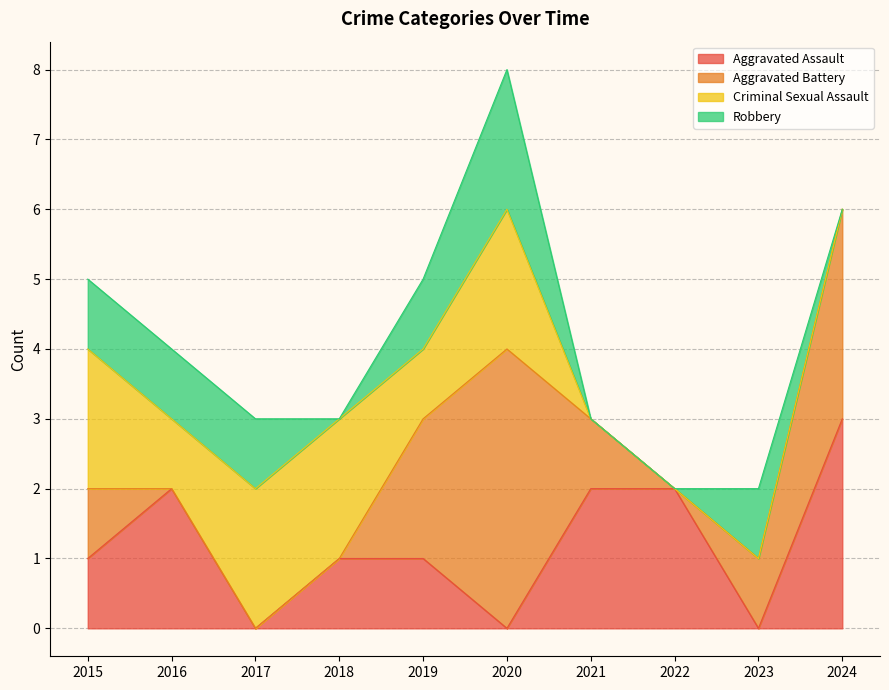

What is the total value across all series at 2018?

3